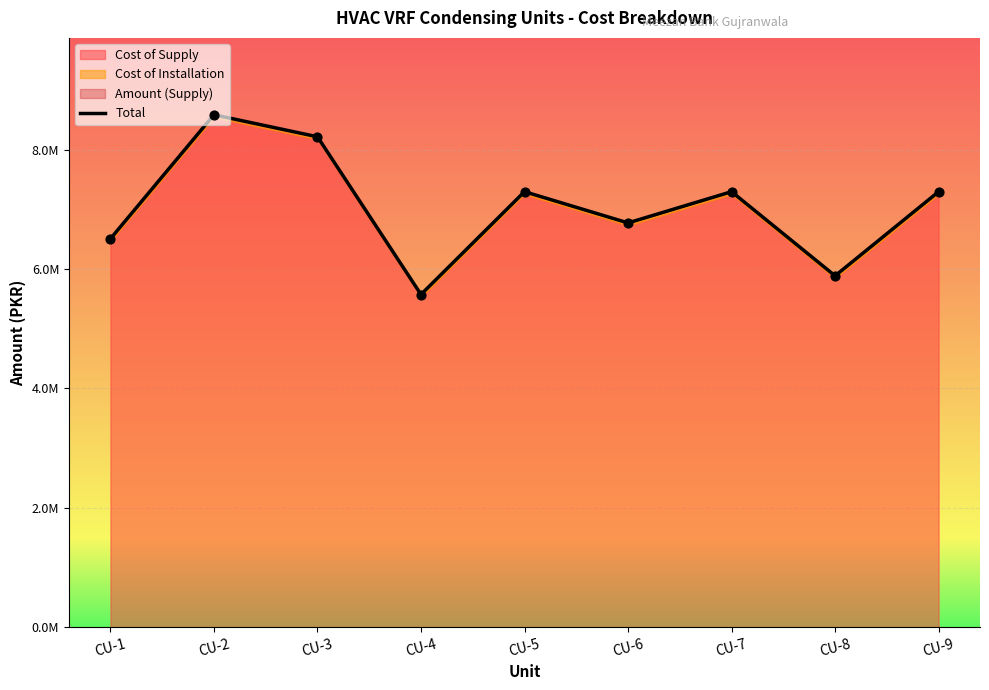

Approximately how many times larger is the value at CU-1 compared to CU-5?

0.9